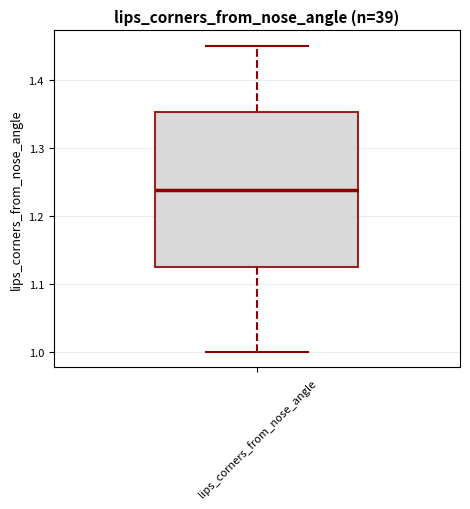

Transcribe this box plot: give where the median line is, the range the box spans, and where the two whiskers end, as read against the y-axis. The values are not printed on the chart, so give them approximately, as read against the axis.

median 1.24, box 1.13 to 1.35, whiskers 1.00 to 1.45